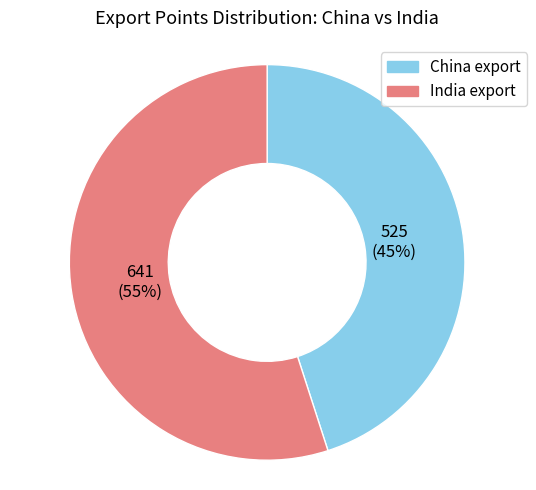

Combined, do China export and India export account for over 50%?

Yes